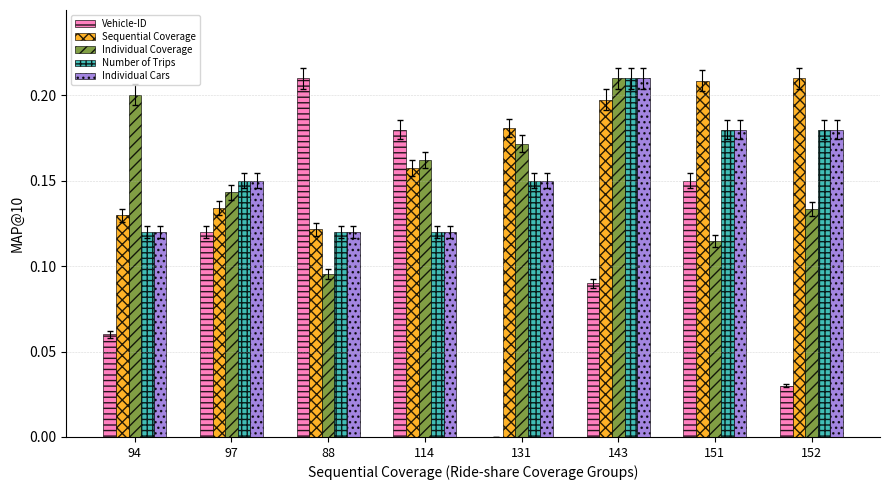

Which series changed the most between 131 and 151?

Vehicle-ID